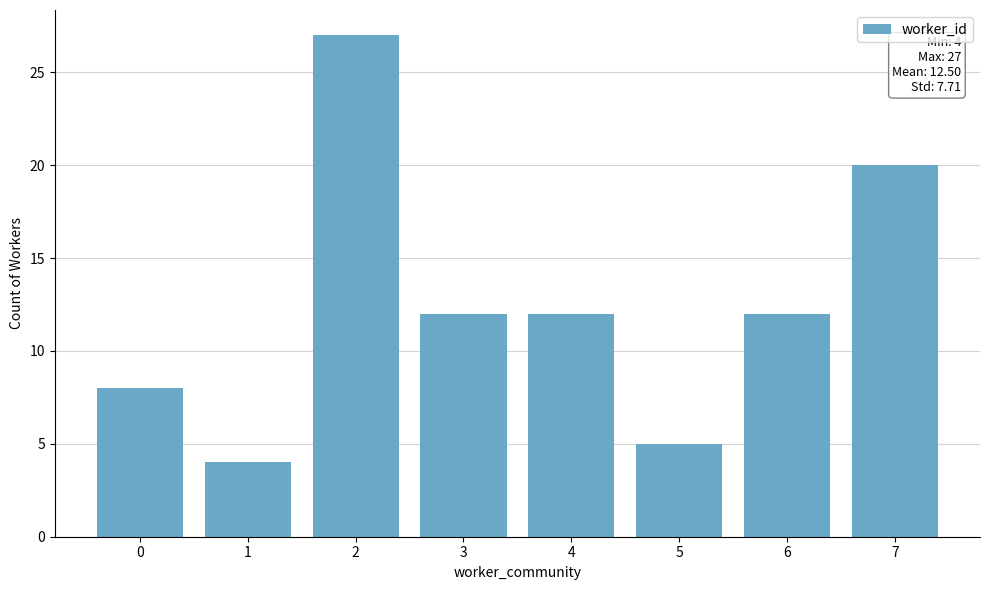

What is the value of the 3rd bar from the left?

27